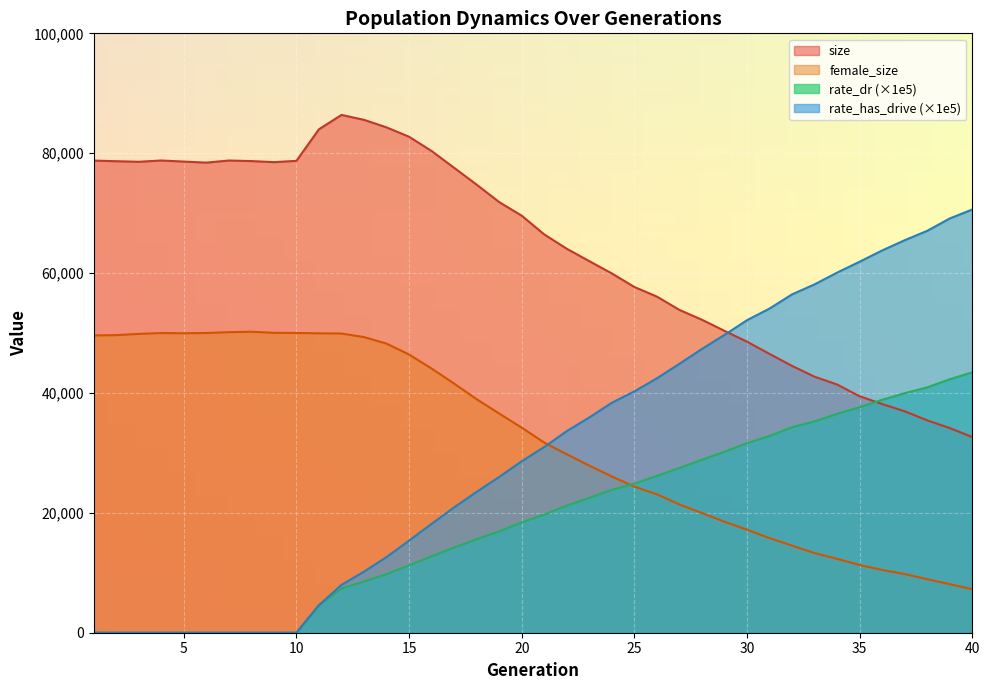

Between 10 and 31, which is larger?

10